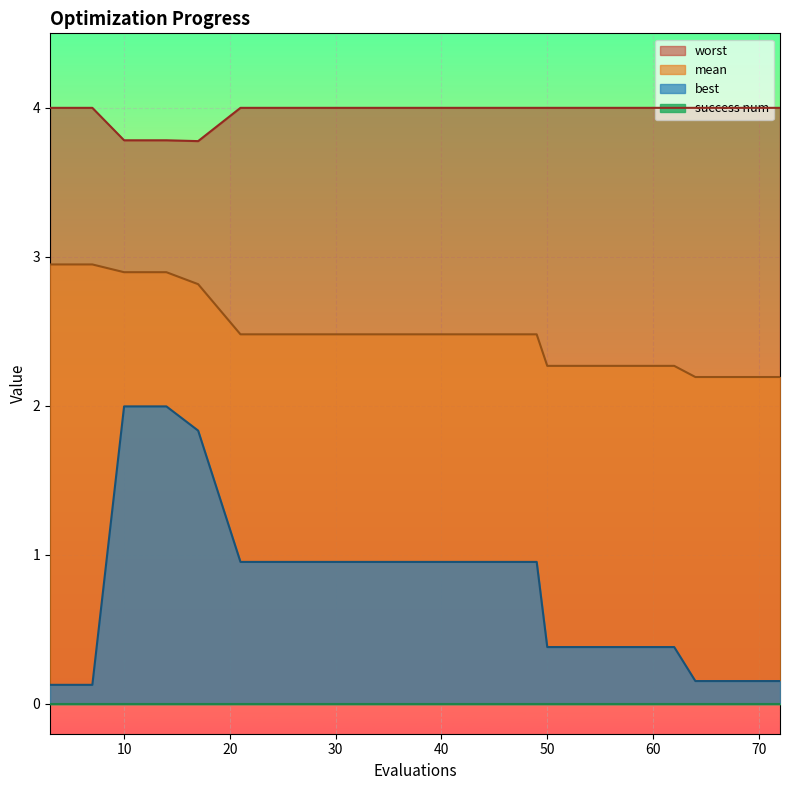

In worst, how many points are lower than both neighbors (excluding endpoints)?

1